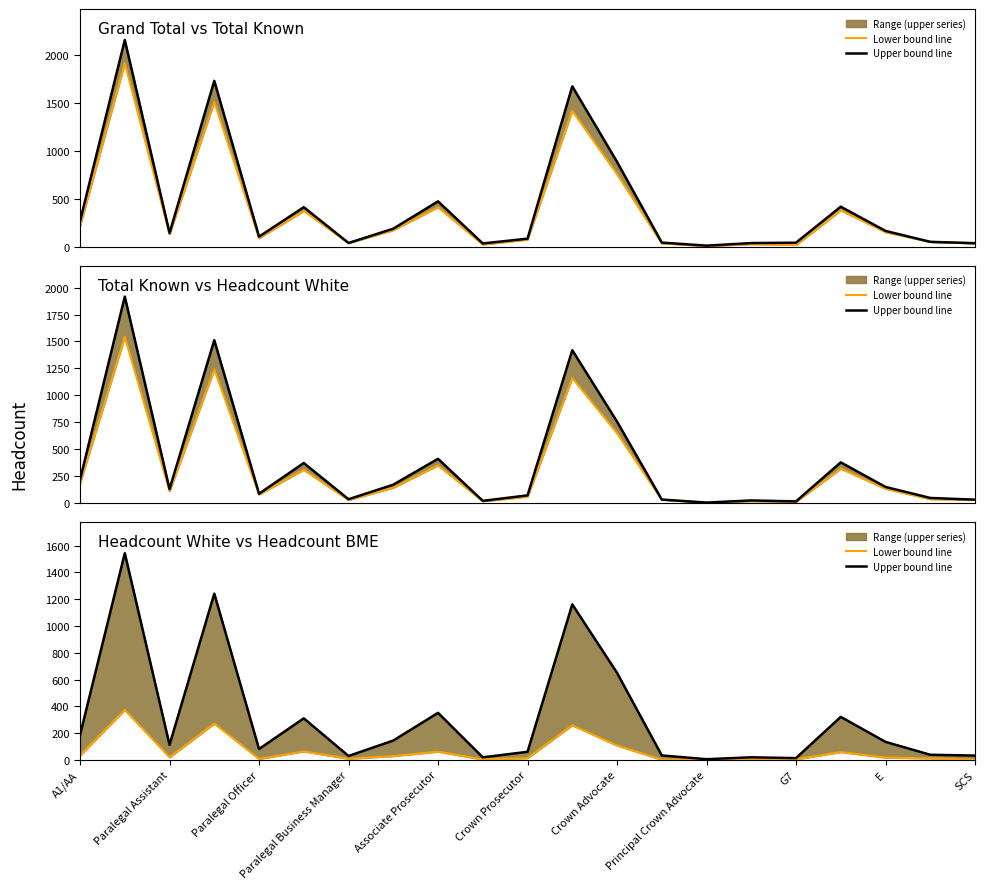

How many interior local valleys does the Upper bound line series have?

6